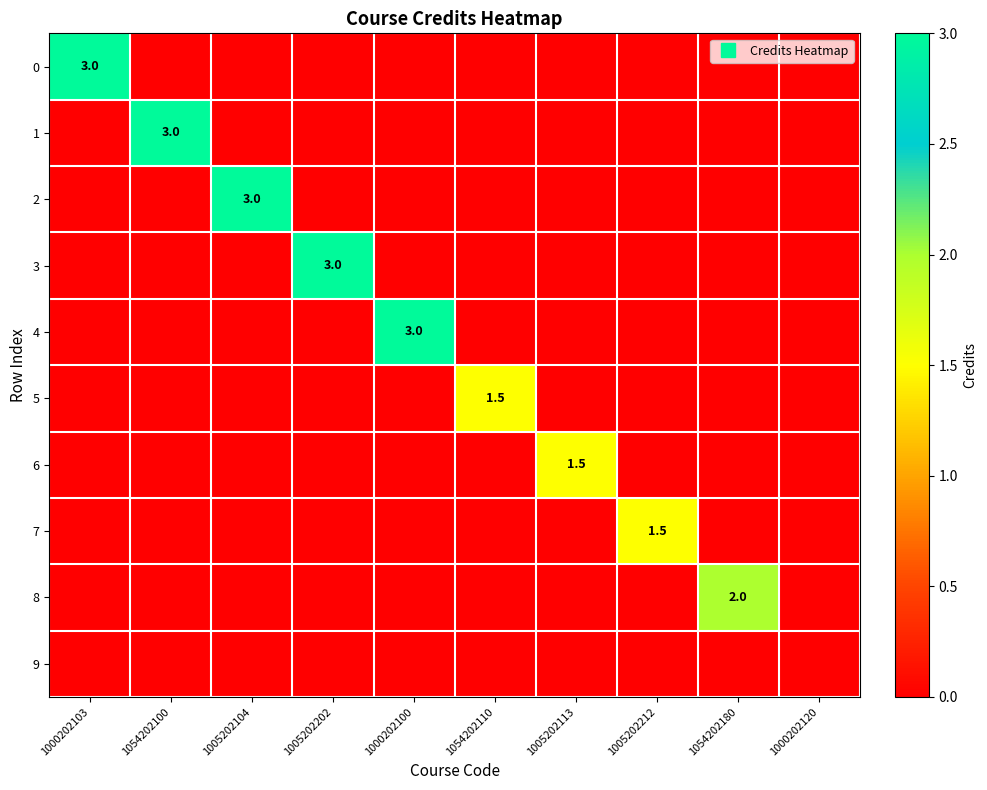

What is the average value of the 5 series?

0.1